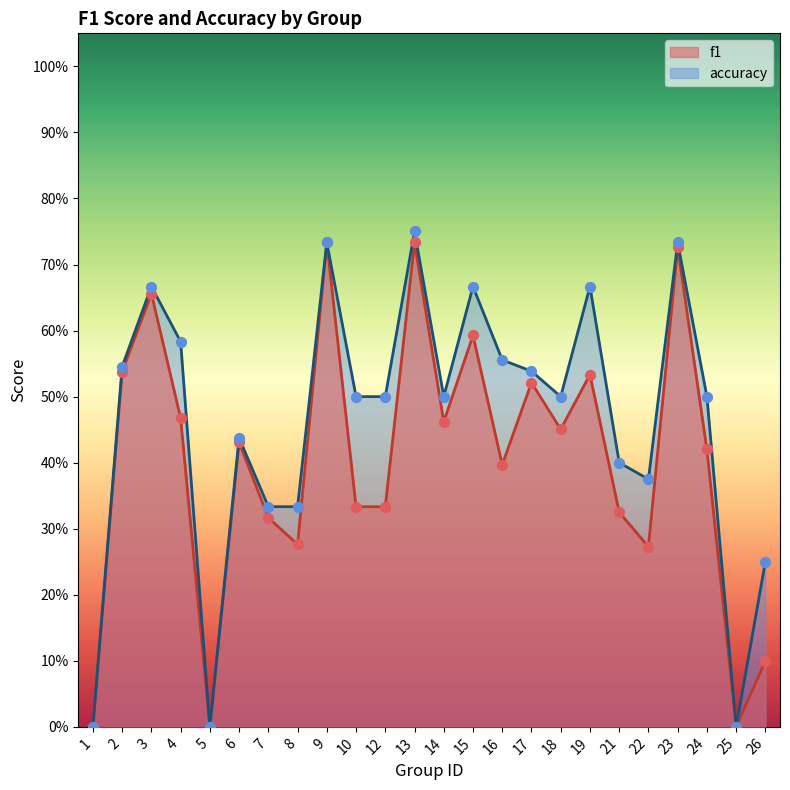

Is the value of accuracy at 24 greater than the value of f1 at 21?

Yes